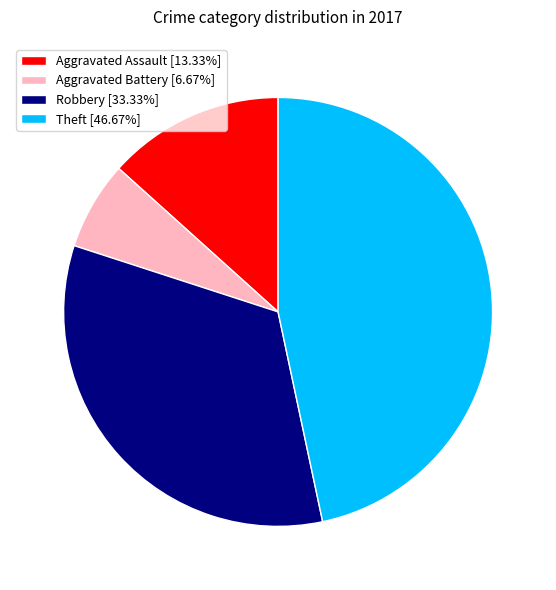

Approximately how many times larger is the value at Aggravated Assault [13.33%] compared to Aggravated Battery [6.67%]?

2.0